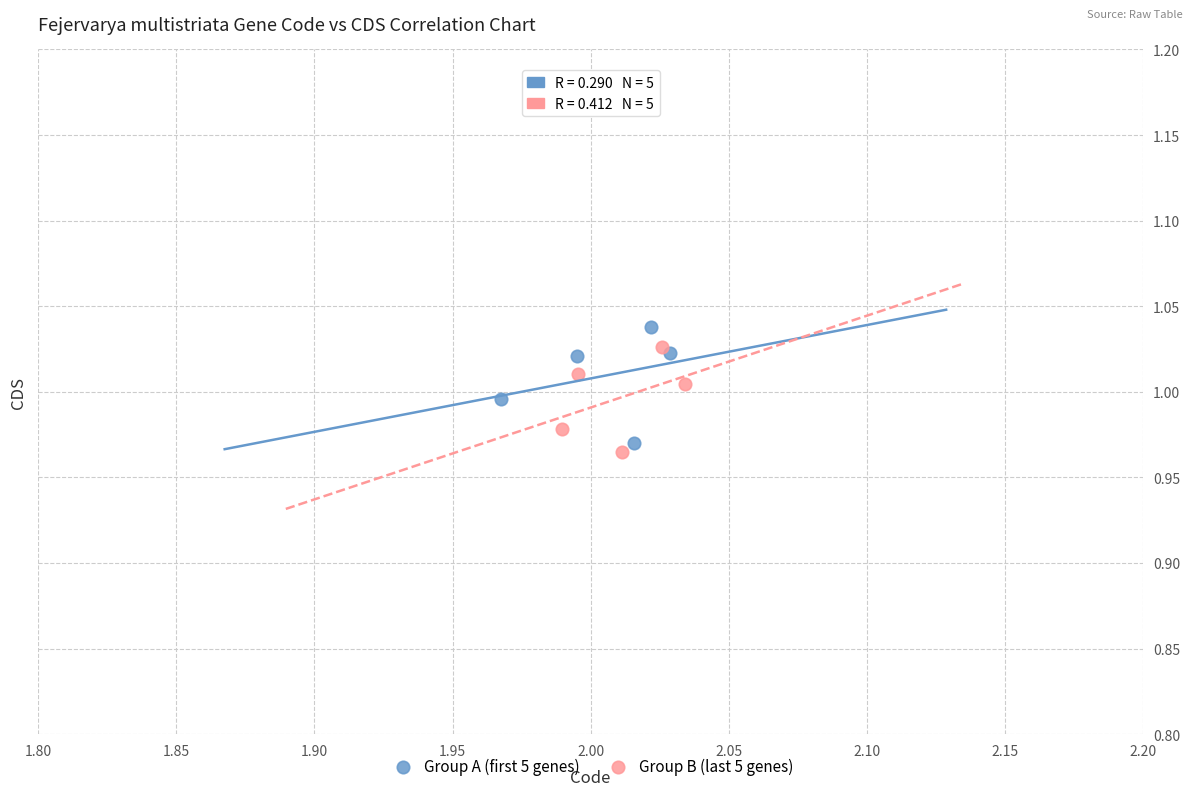

What are all the series names shown in the legend?

Group A (first 5 genes), Group B (last 5 genes)